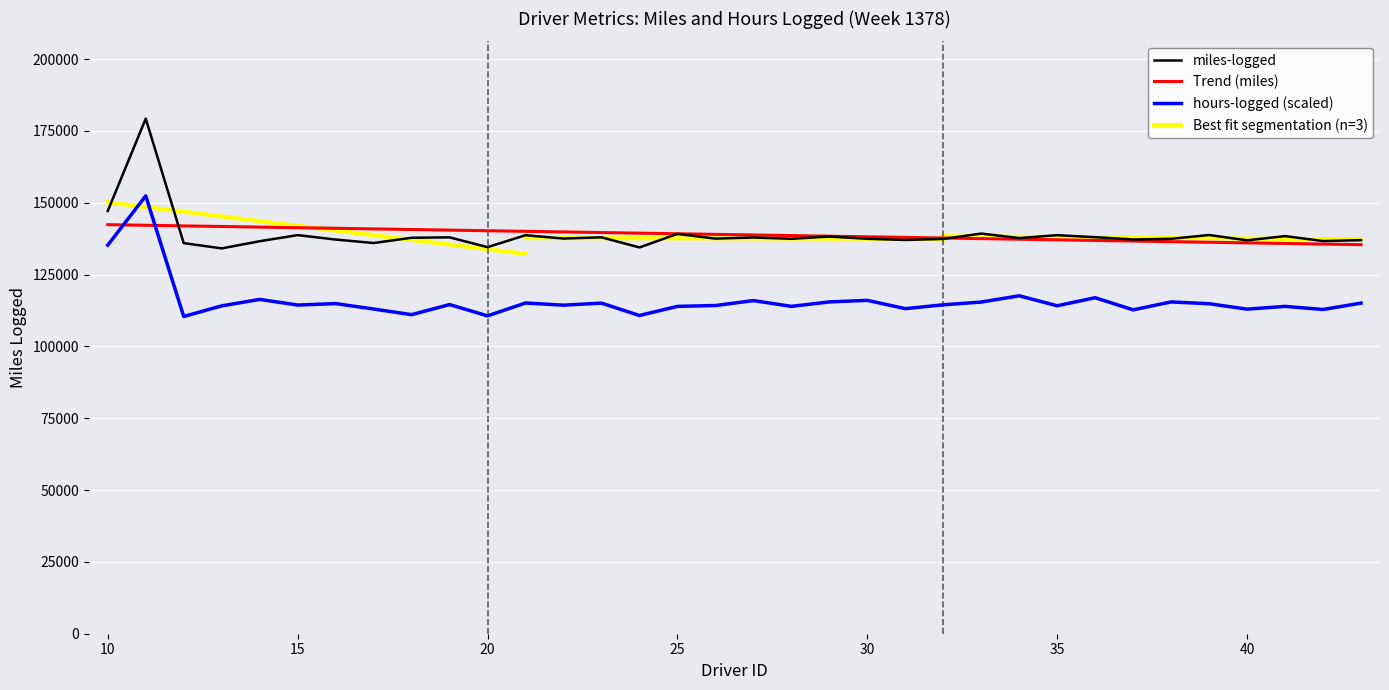

What is the difference between the maximum and minimum values in the hours-logged series?

41972.1